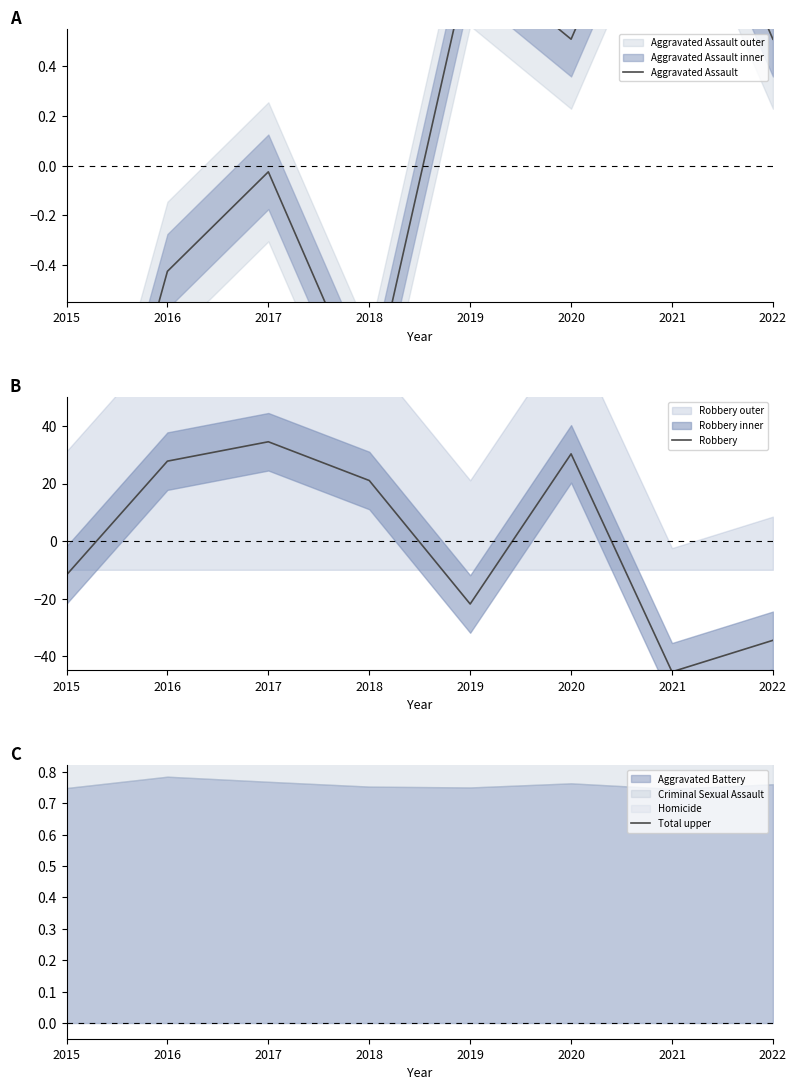

At which category does Aggravated Assault reach its first local valley?

2018